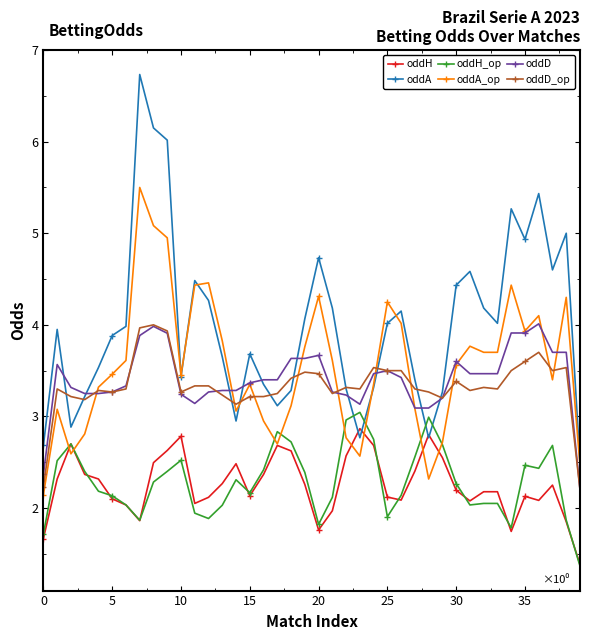

Which series has the largest range (max minus min)?

oddA